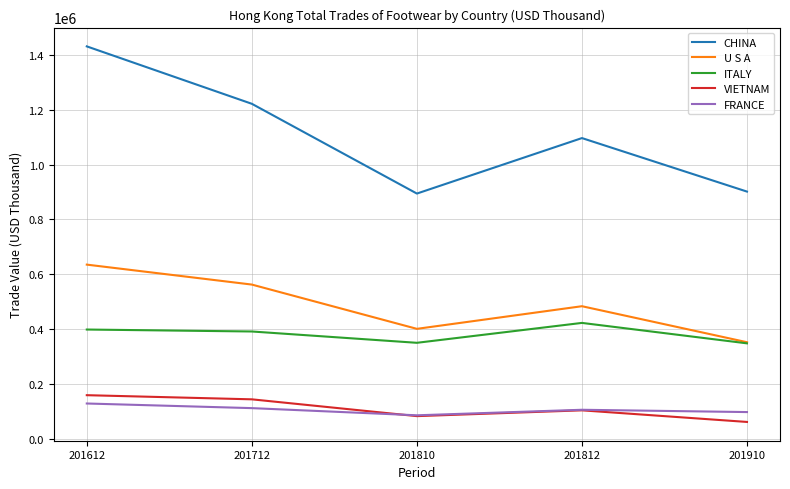

What is the difference between the VIETNAM values at 201712 and 201812?

40140.1